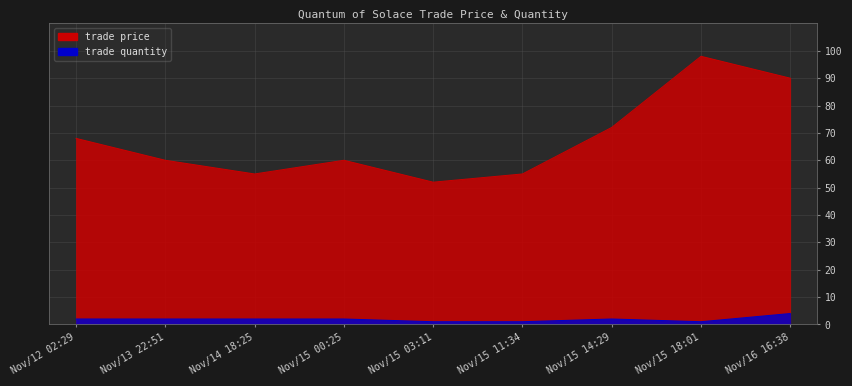

At which label is trade quantity closest to 2?

Nov/12 02:29